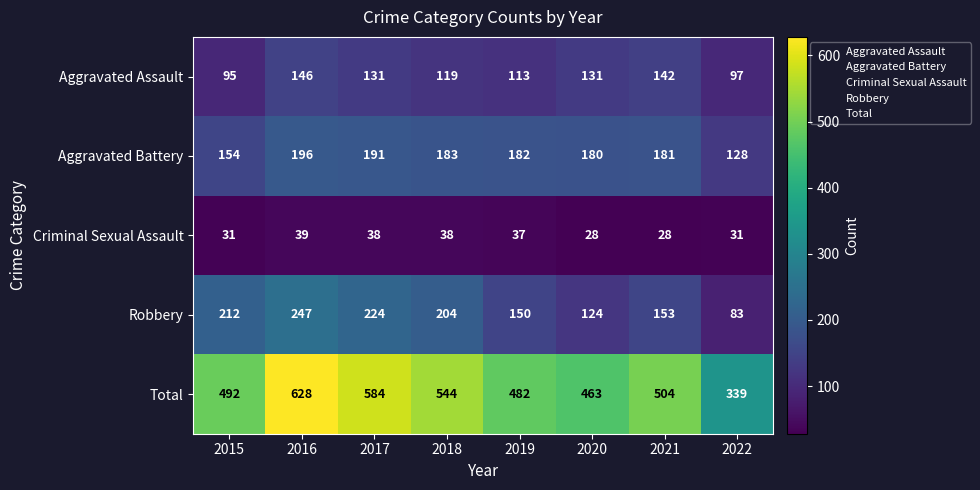

What is the spread (max minus min) of values at 2019?

445